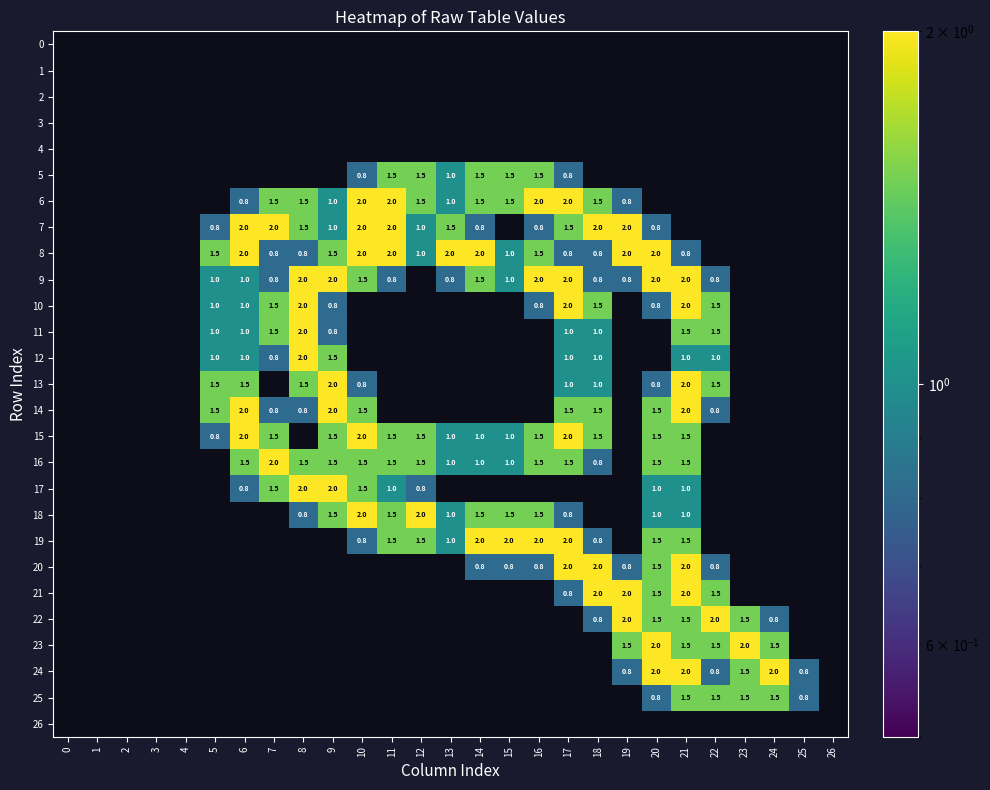

What is the total value across all series at 8?

18.4